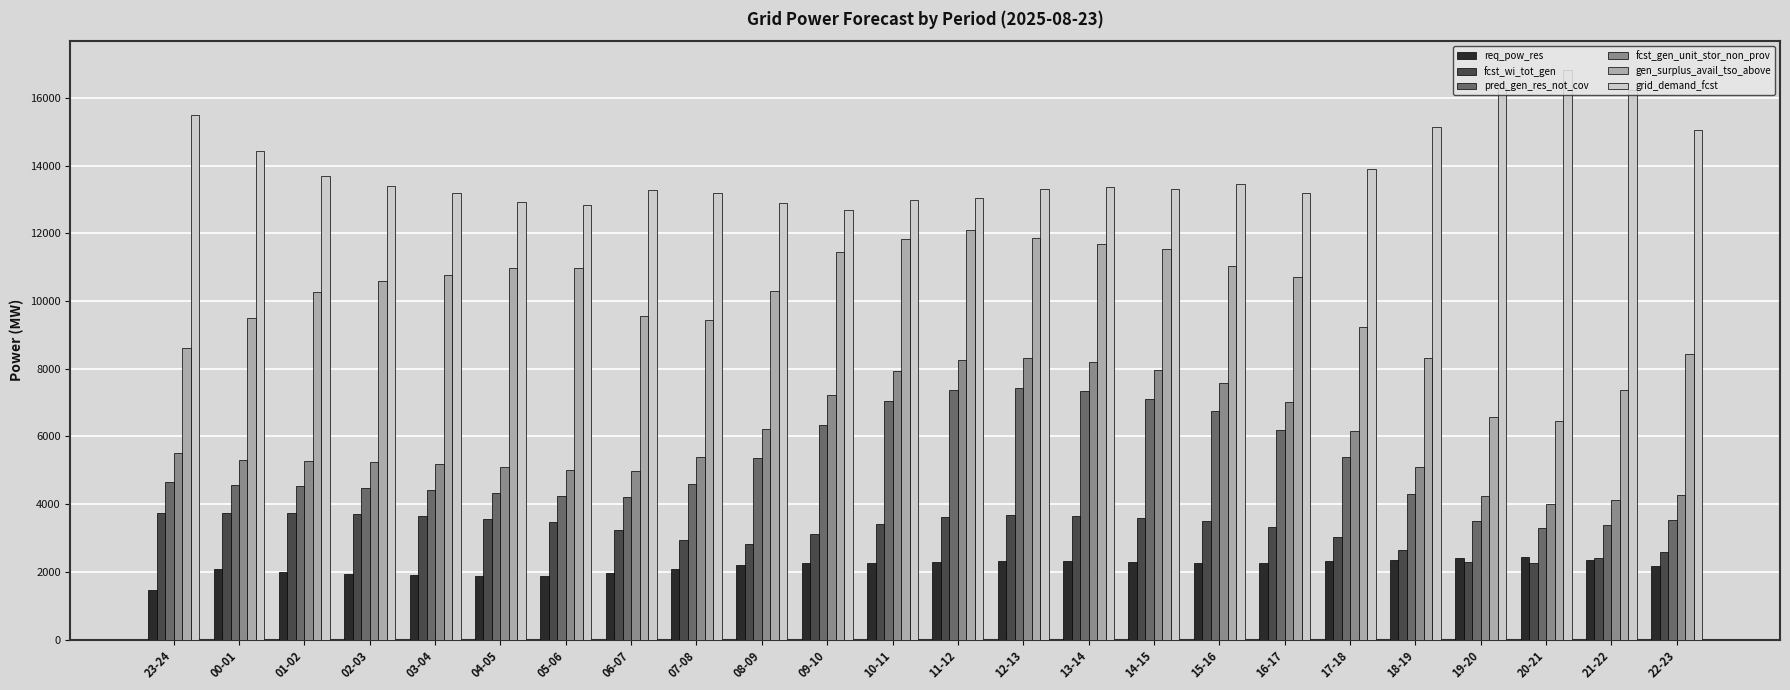

What is the difference between the highest and lowest values at 04-05?

11051